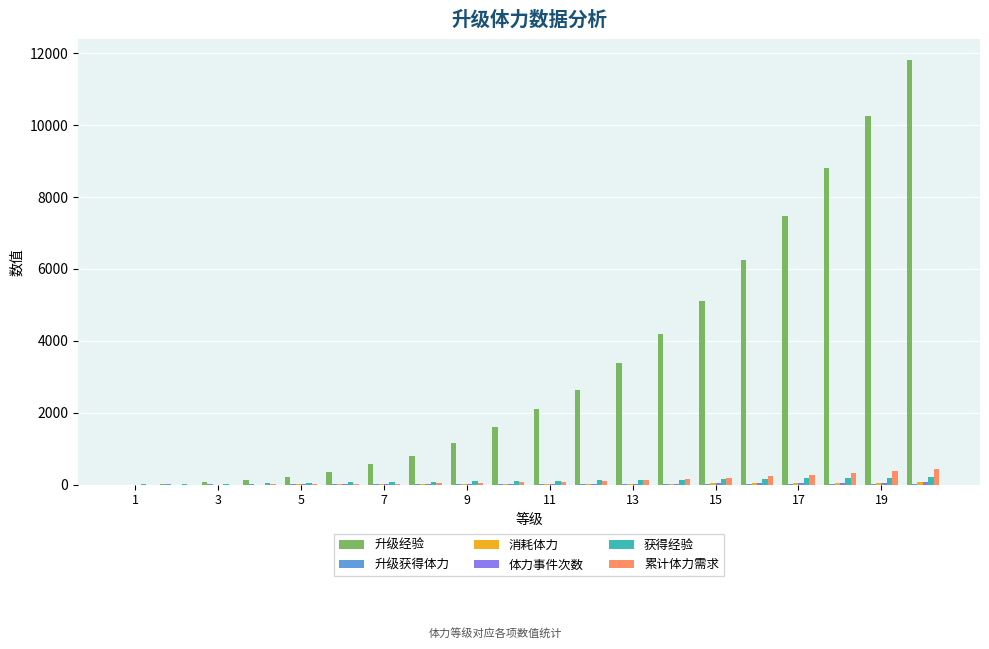

What is the maximum value shown in the chart?

11800